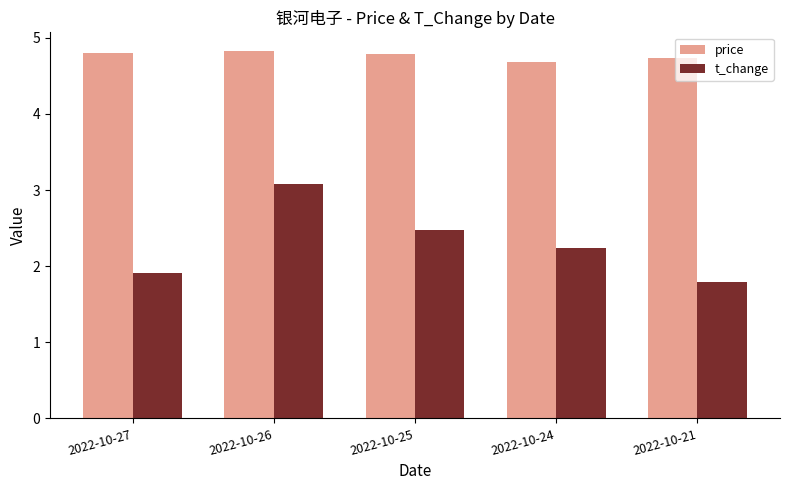

Which series has the largest range (max minus min)?

t_change